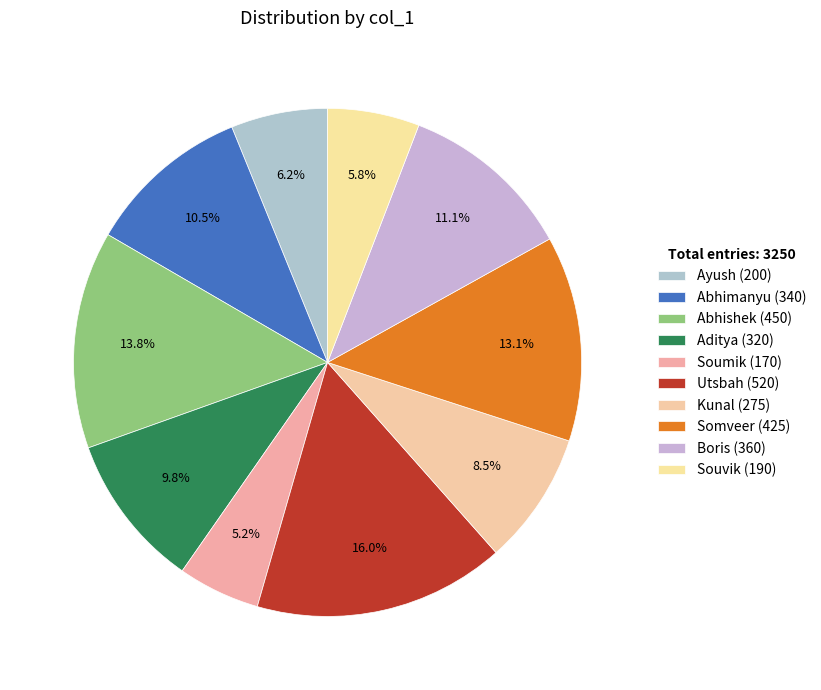

What is the change in value from Abhishek to Boris?

-90